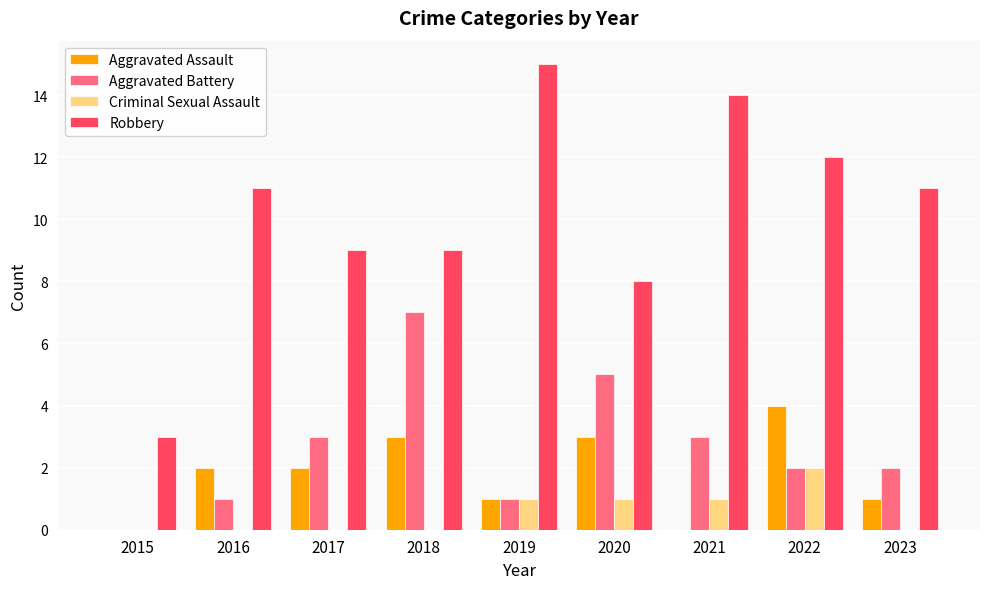

What is the sum of all Robbery values?

92